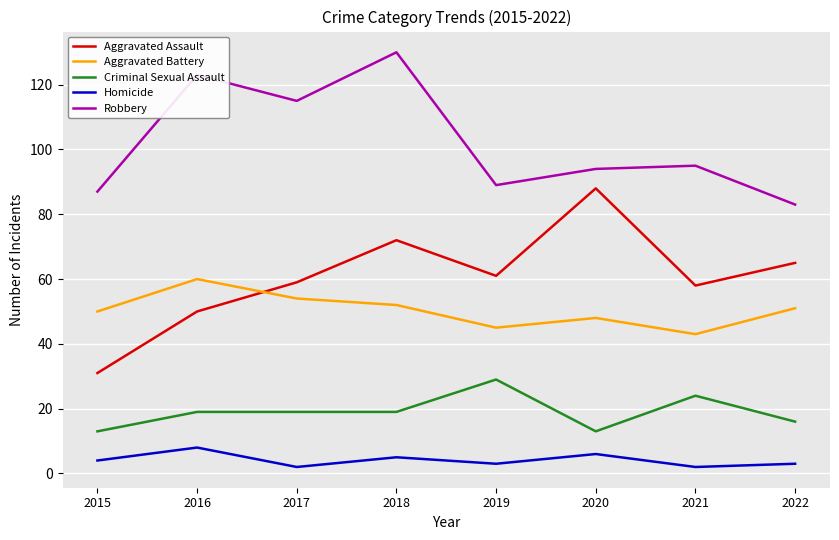

True or false: Aggravated Battery and Robbery intersect in this chart.

False